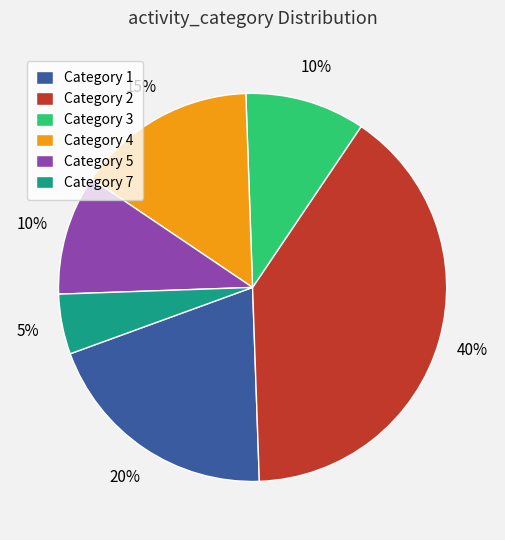

Which slice is the smallest?

Category 7